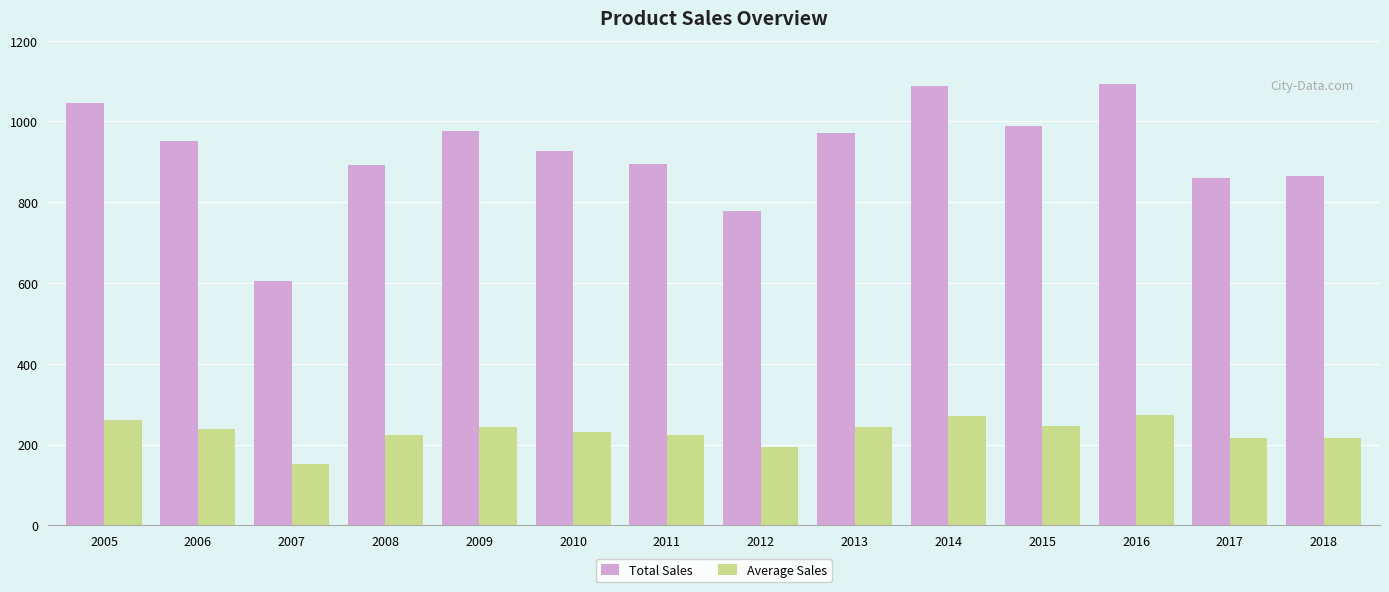

What is the difference between the maximum and minimum values in the Average Sales series?

121.5